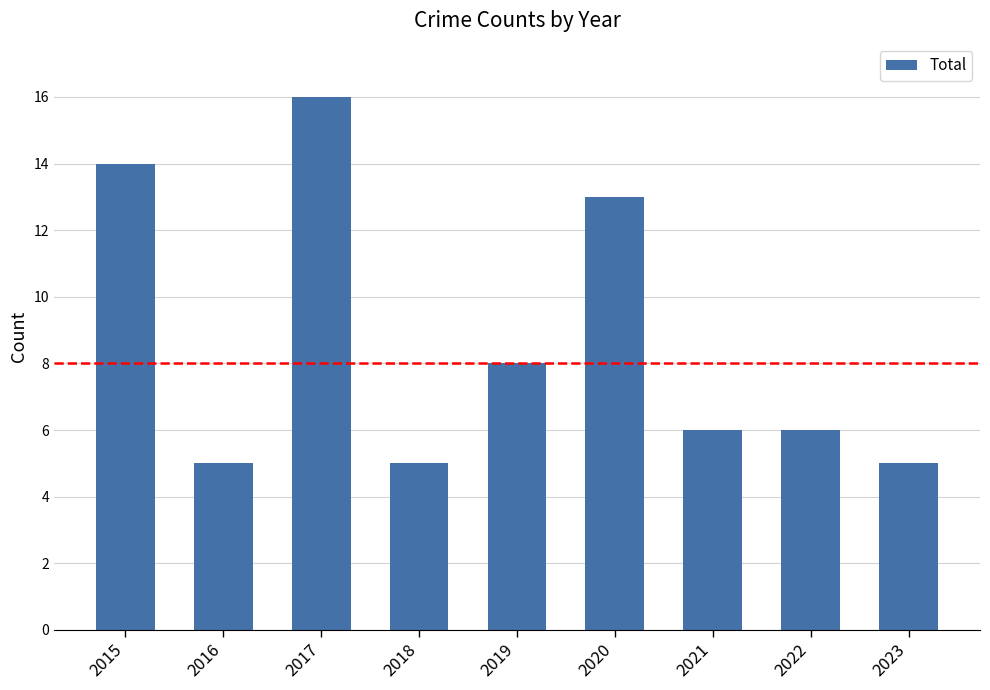

What is the average value?

9